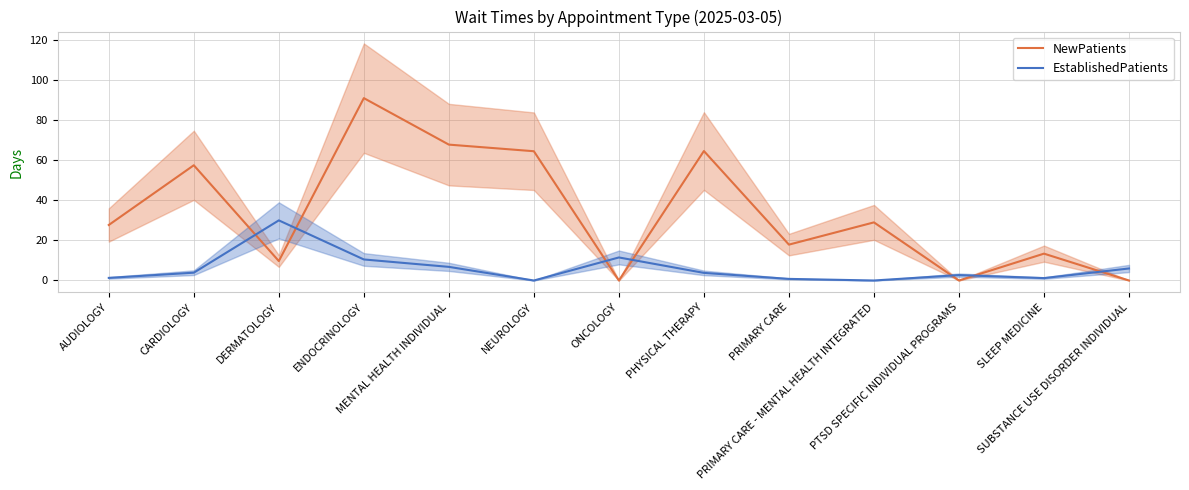

Reading left to right, what are all the values shown in this chart?

NewPatients: AUDIOLOGY=27.7	CARDIOLOGY=57.5	DERMATOLOGY=9.7	ENDOCRINOLOGY=91.0	MENTAL HEALTH INDIVIDUAL=67.8	NEUROLOGY=64.5	ONCOLOGY=0.0	PHYSICAL THERAPY=64.6	PRIMARY CARE=17.9	PRIMARY CARE - MENTAL HEALTH INTEGRATED=29.0	PTSD SPECIFIC INDIVIDUAL PROGRAMS=0.0	SLEEP MEDICINE=13.4	SUBSTANCE USE DISORDER INDIVIDUAL=0.0
EstablishedPatients: AUDIOLOGY=1.3	CARDIOLOGY=3.9	DERMATOLOGY=30.0	ENDOCRINOLOGY=10.5	MENTAL HEALTH INDIVIDUAL=6.8	NEUROLOGY=0.0	ONCOLOGY=11.5	PHYSICAL THERAPY=3.8	PRIMARY CARE=0.8	PRIMARY CARE - MENTAL HEALTH INTEGRATED=0.0	PTSD SPECIFIC INDIVIDUAL PROGRAMS=2.7	SLEEP MEDICINE=1.2	SUBSTANCE USE DISORDER INDIVIDUAL=6.0